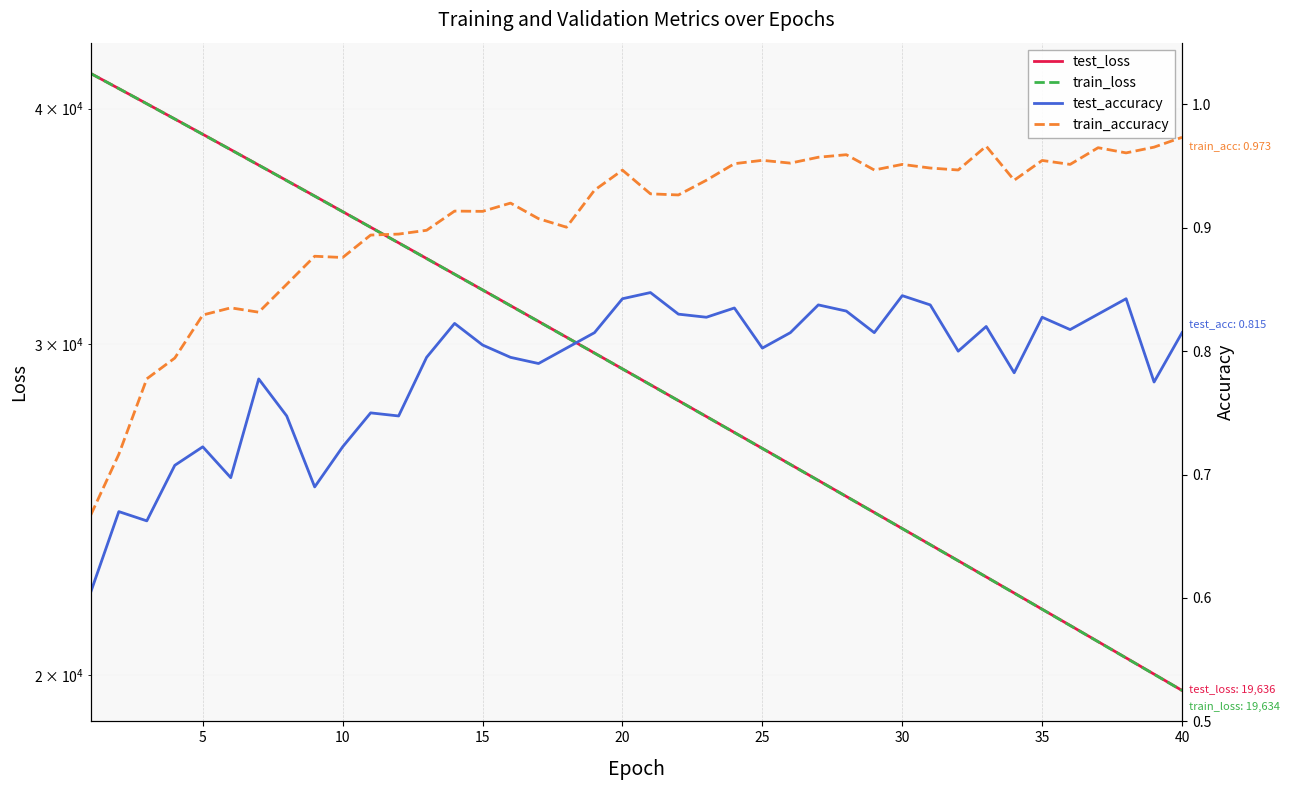

What is the difference between the maximum and minimum values in the train_loss series?

22112.6